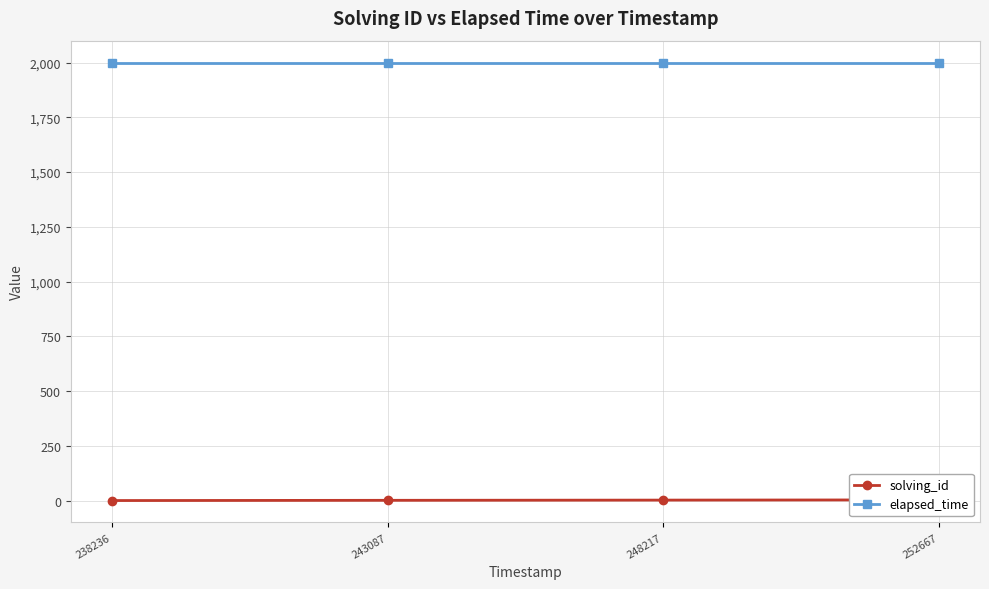

Reading right to left, what are all the values shown in this chart?

solving_id: 252667=4	248217=3	243087=2	238236=1
elapsed_time: 252667=2000	248217=2000	243087=2000	238236=2000